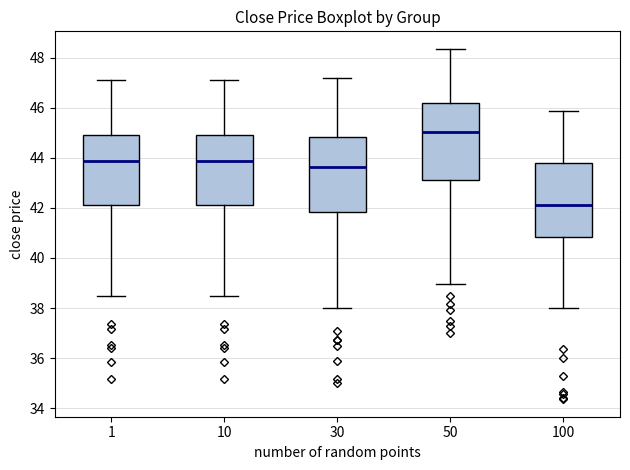

Where does the lower whisker of the box at x = 50 end on the y-axis? The values are not printed on the chart, so give them approximately, as read against the axis.

39.0